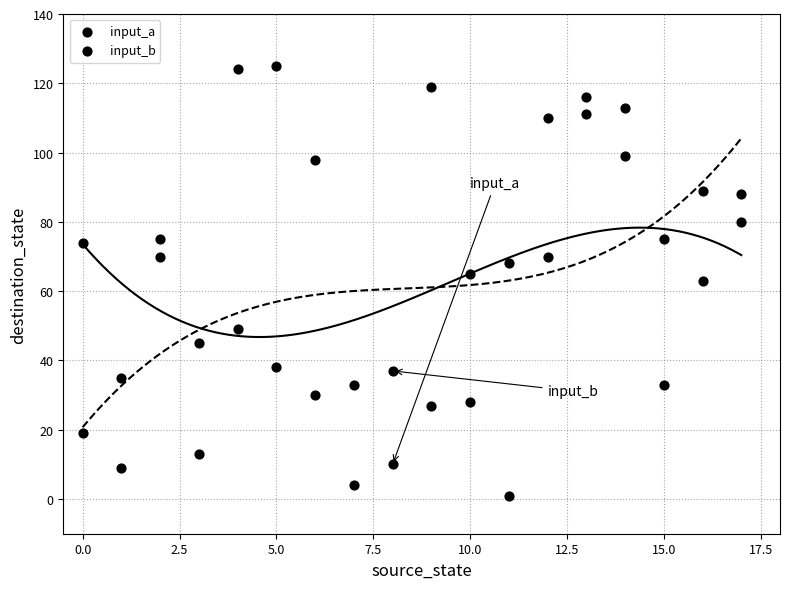

How many data points are displayed?

36